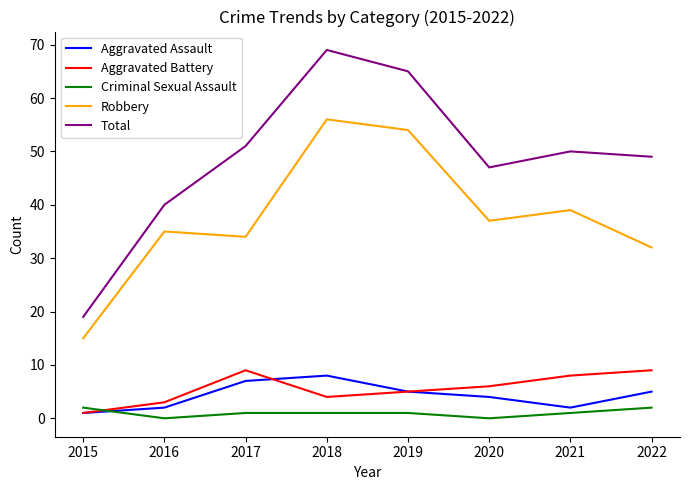

List the series in order of their peak value, highest first.

Total, Robbery, Aggravated Battery, Aggravated Assault, Criminal Sexual Assault